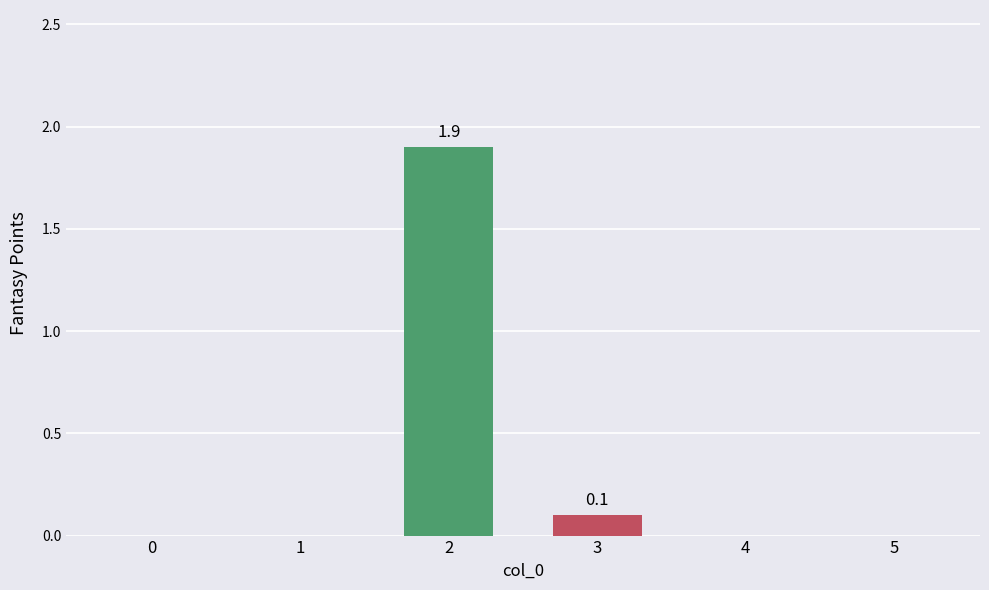

Are the bars grouped side by side (vs. stacked)?

No